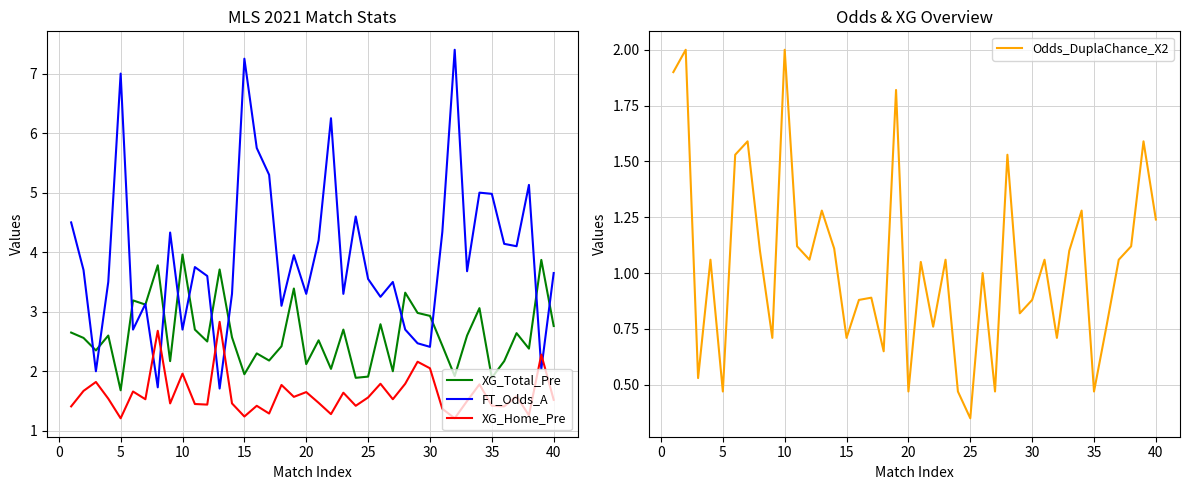

The value of FT_Odds_A at 40 is 6.1. True or false?

False